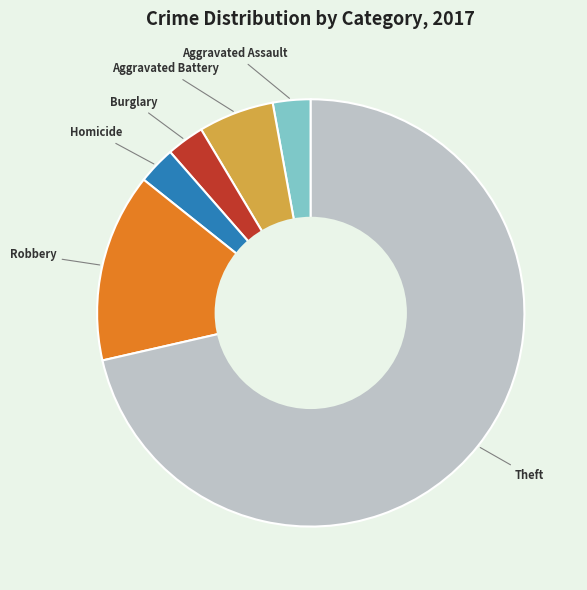

Does any single category account for the majority?

Yes